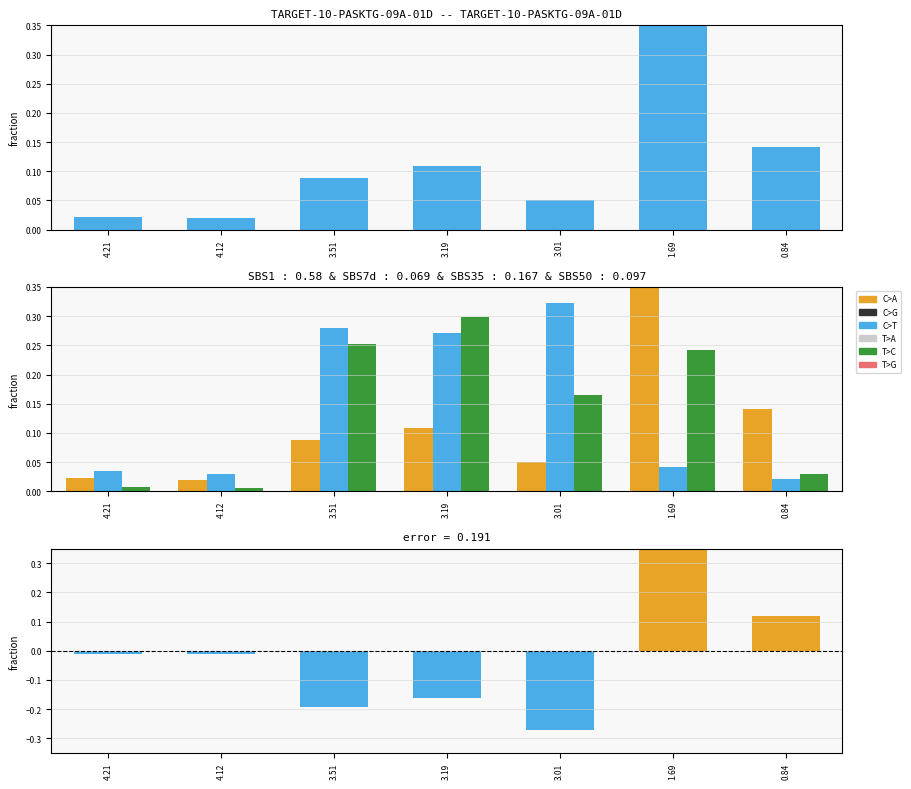

Which category has the lowest value in the Area series?

4.12